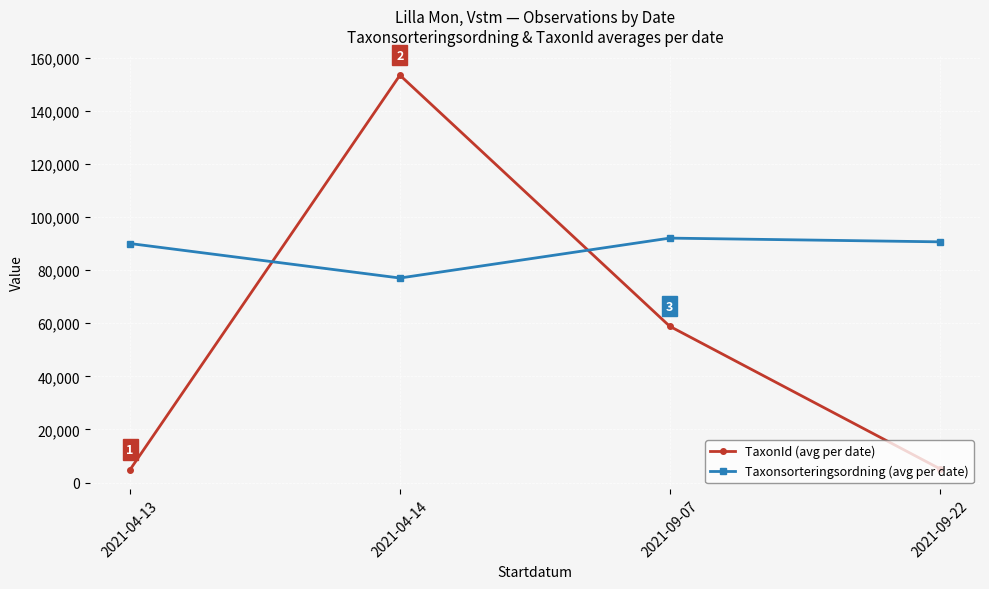

Does the chart display data point markers on the line(s)?

Yes